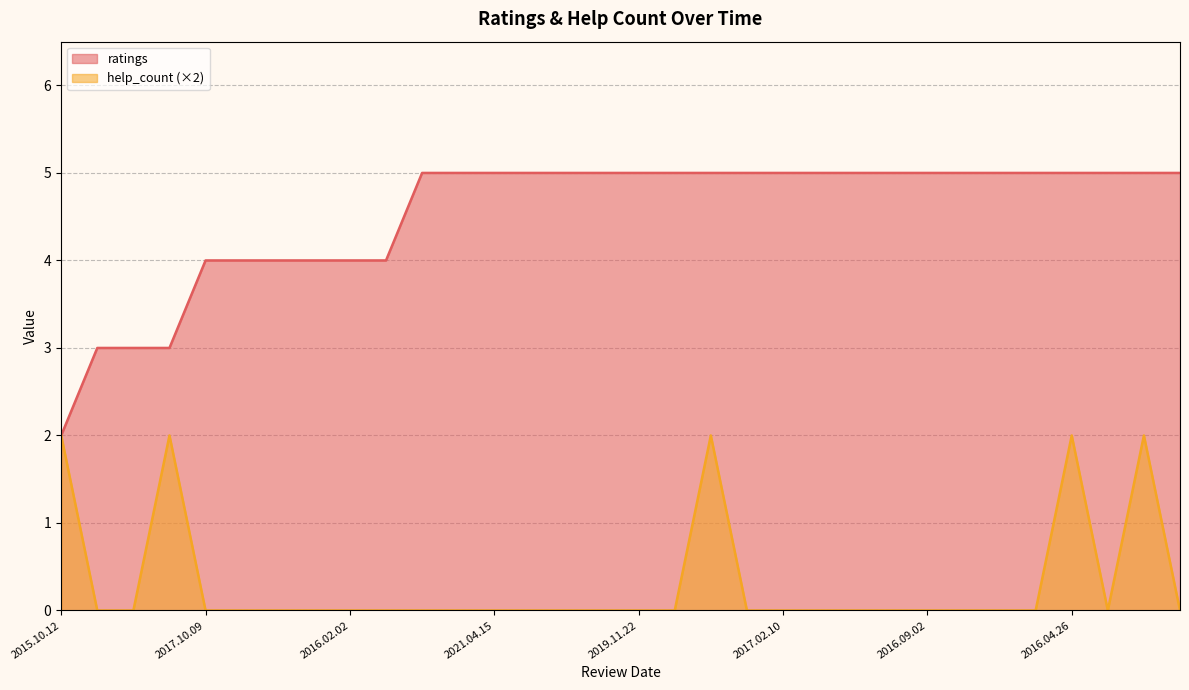

What are all the series names shown in the legend?

ratings, help_count